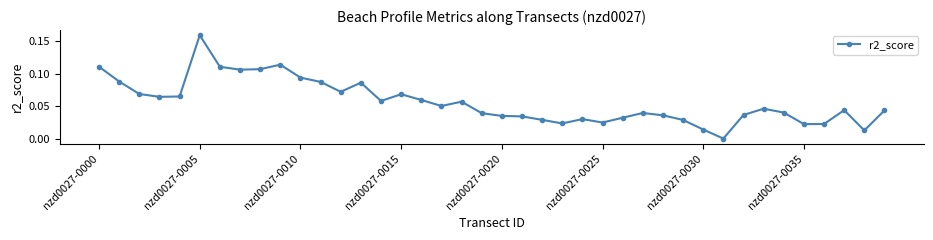

Does the chart have visible grid lines?

No